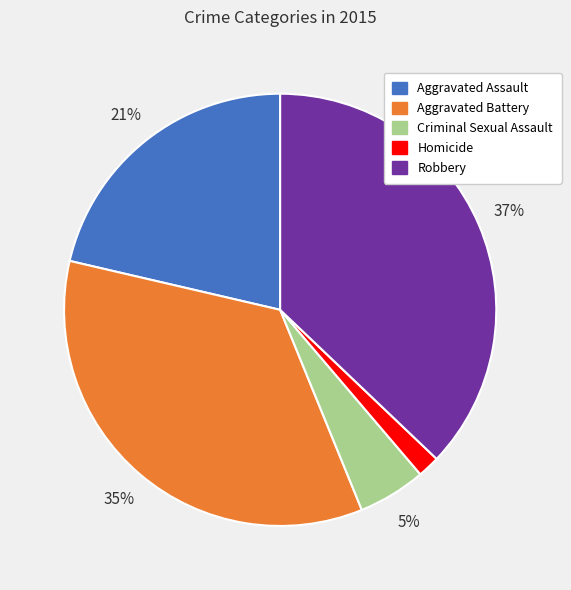

Combined, do Robbery and Aggravated Battery account for over 50%?

Yes